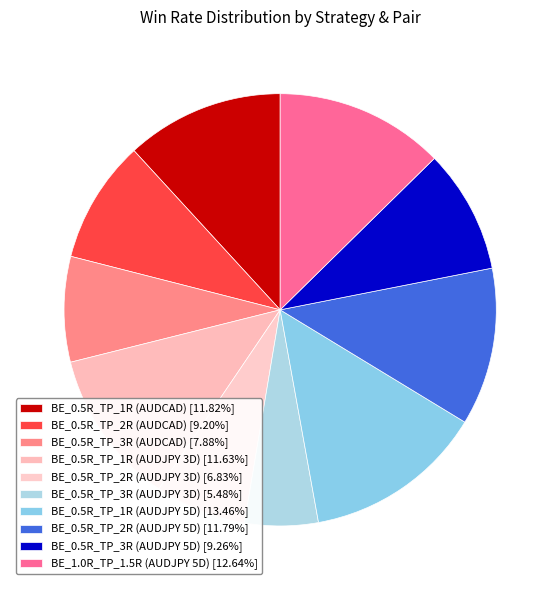

What portion of the pie excludes BE_0.5R_TP_1R (AUDCAD)?

88.2%